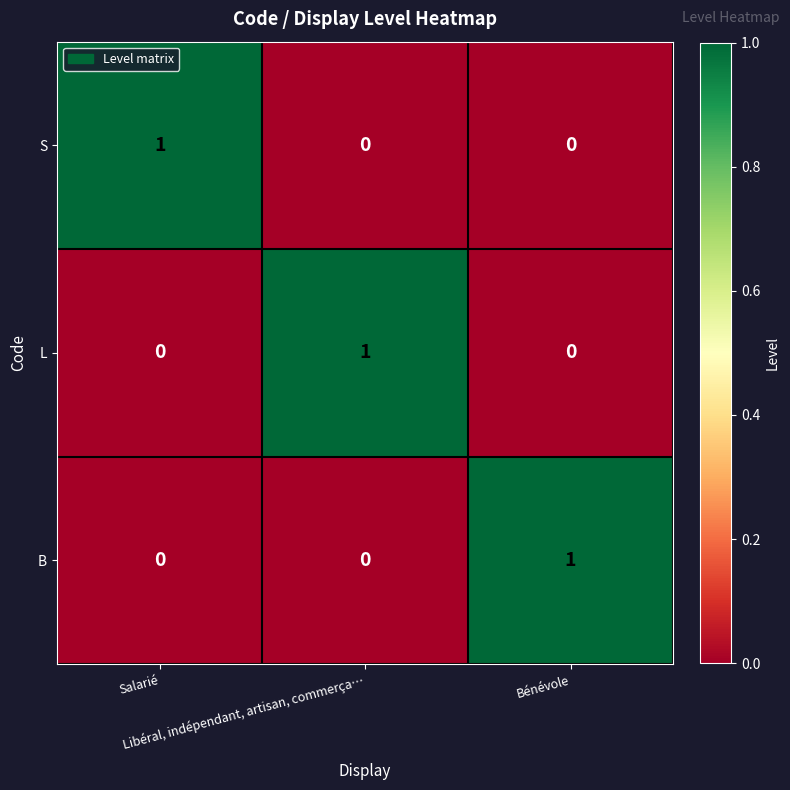

How many S values are between 0 and 1?

3